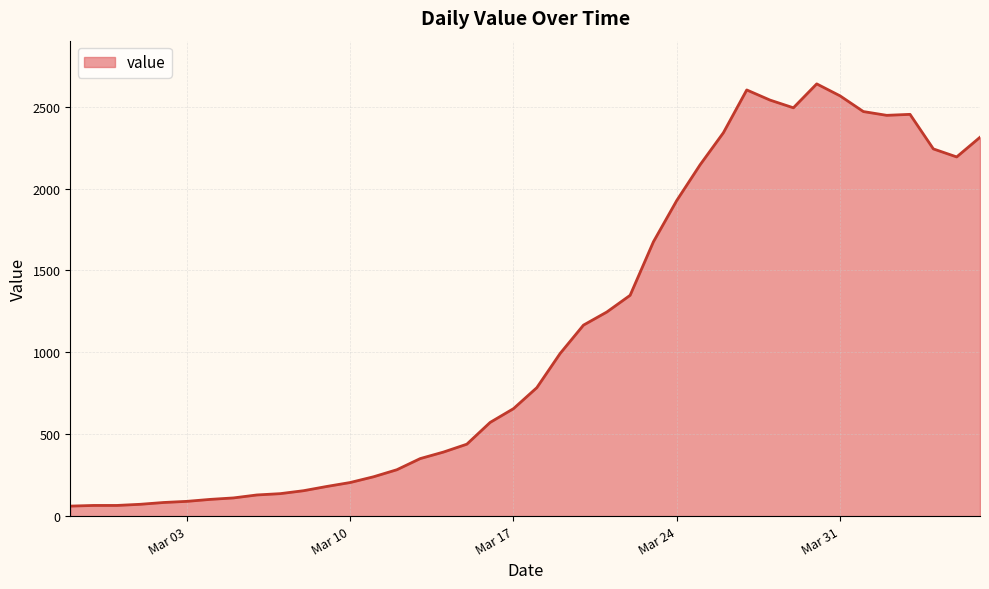

What is the smallest value displayed?

61